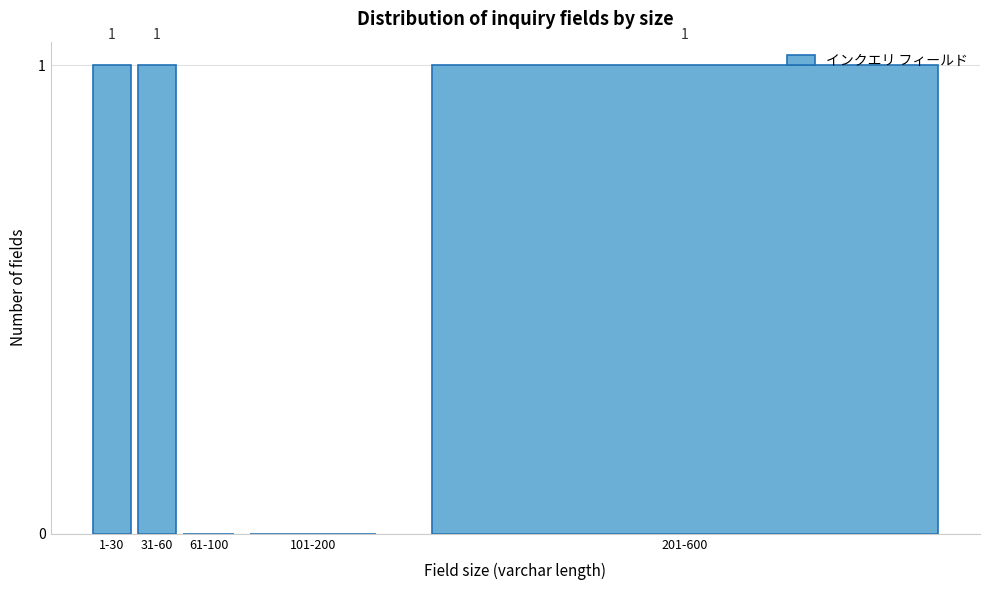

Reading left to right, what are all the values shown in this chart?

1-30=1	31-60=1	61-100=0	101-200=0	201-600=1